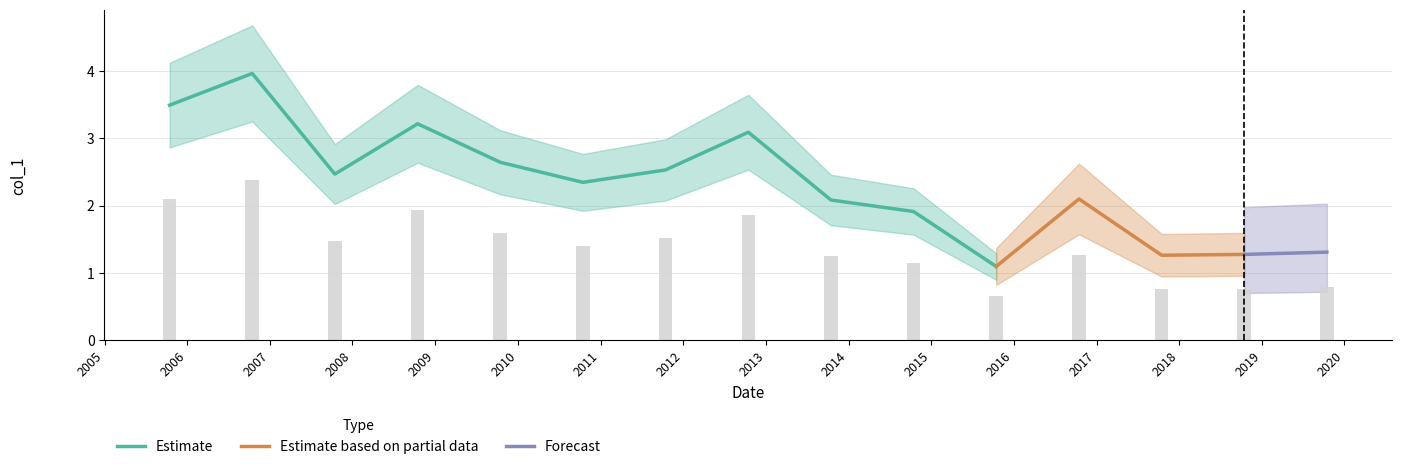

What is the lowest value of the Estimate series?

1.1